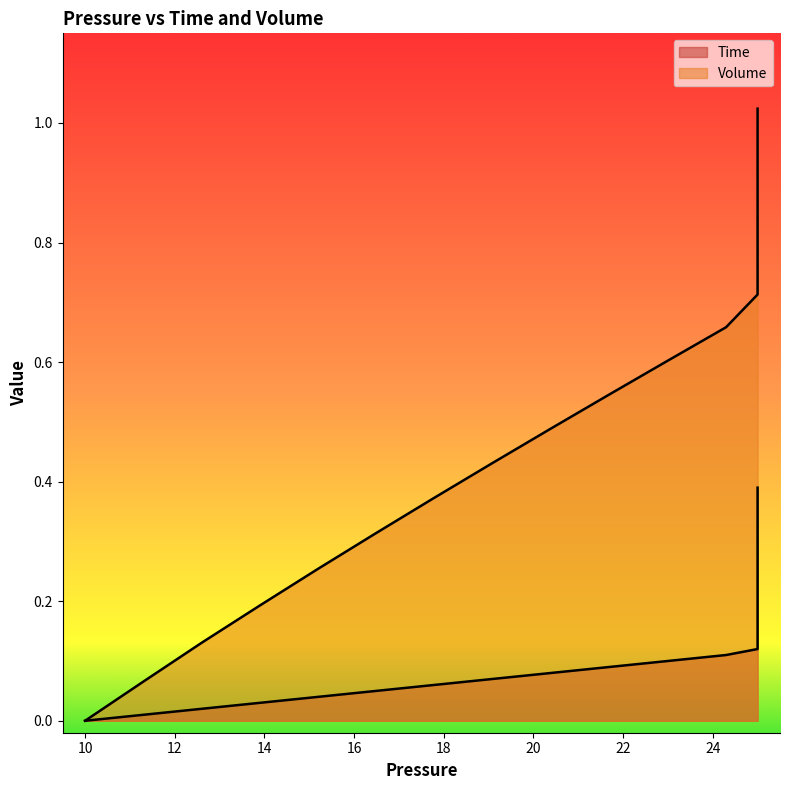

The Time series shows 0.0 at 10. True or false?

False